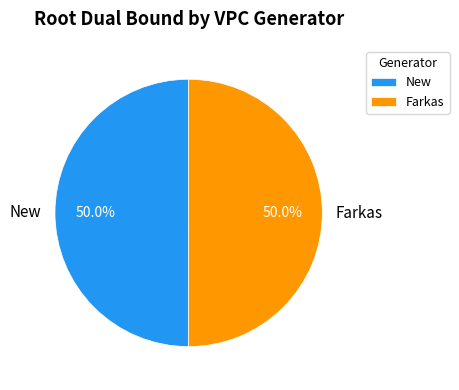

How many segments does this pie chart have?

2